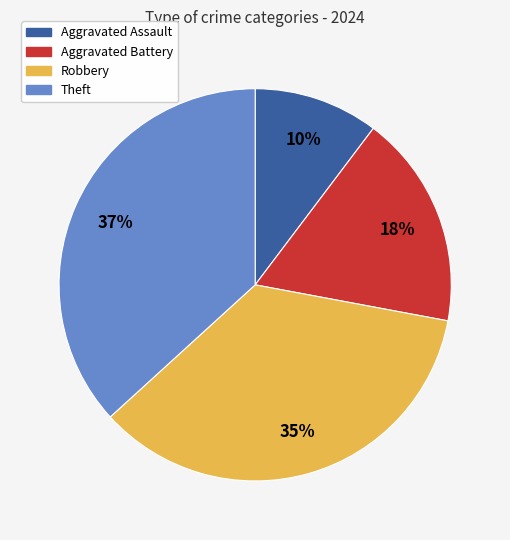

Is it true that Aggravated Assault is 1% of the pie?

False